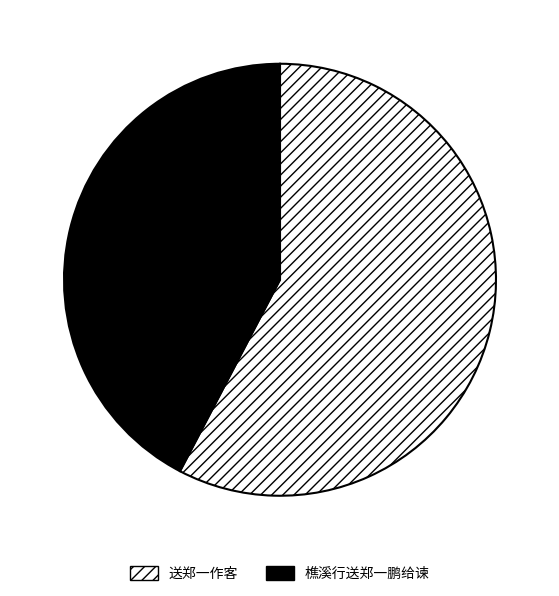

Does 樵溪行送郑一鹏给谏 represent more than half of the total?

No